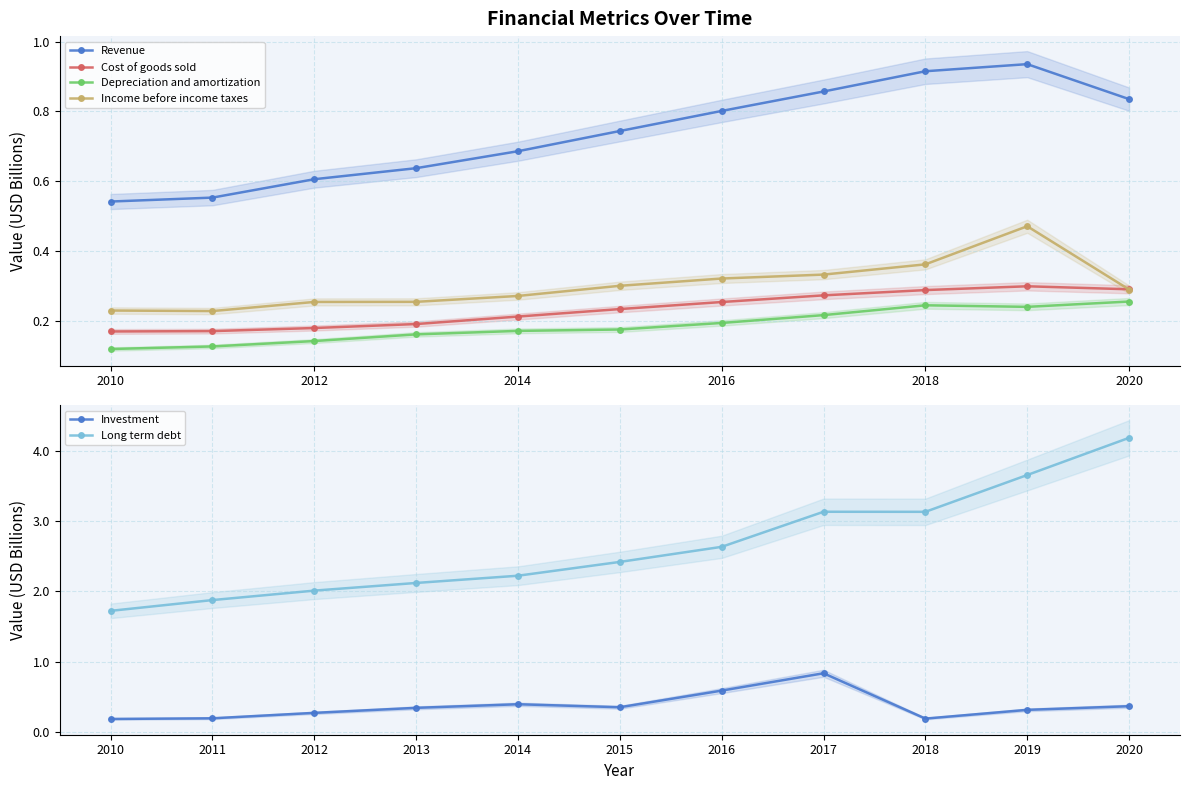

How many lines are shown in the chart?

6